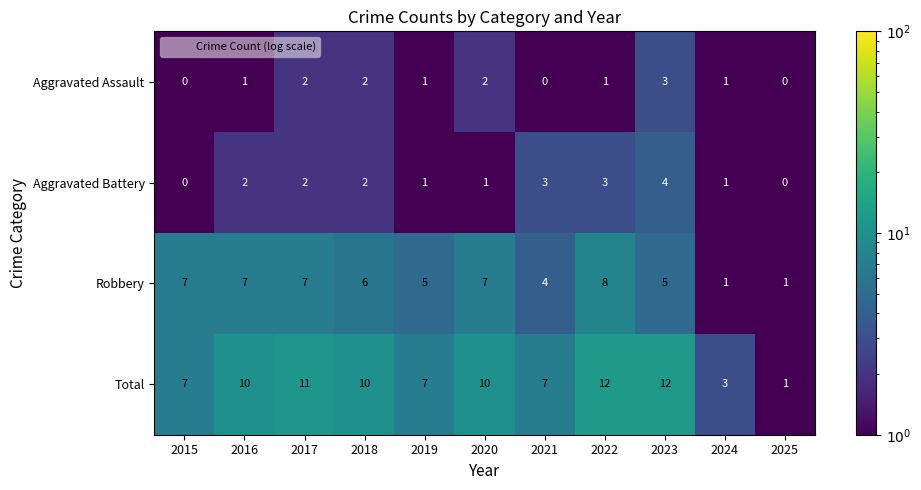

What is the approximate value of Aggravated Battery at 2023?

4